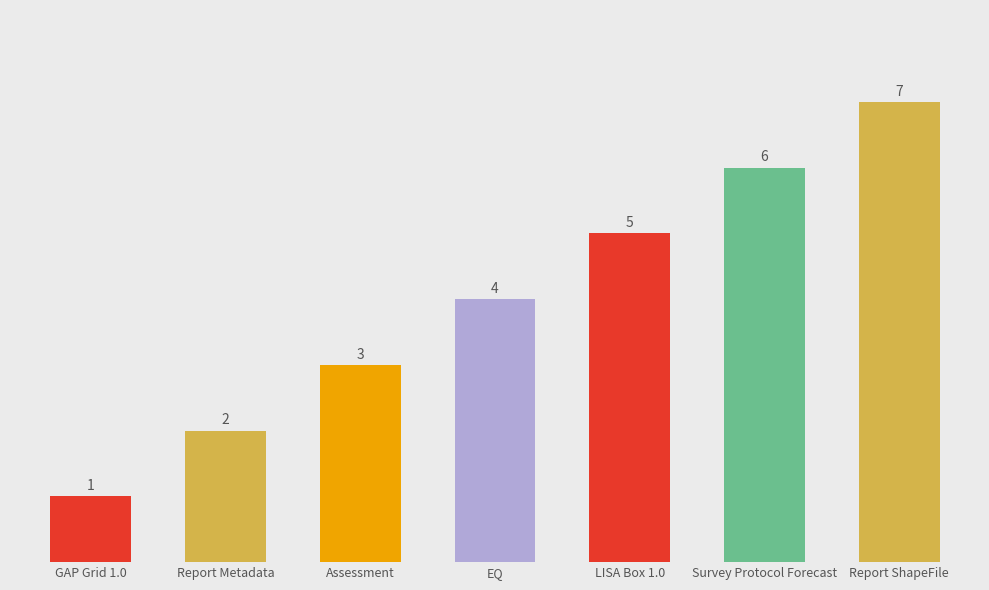

The value at Assessment is 5. True or false?

False